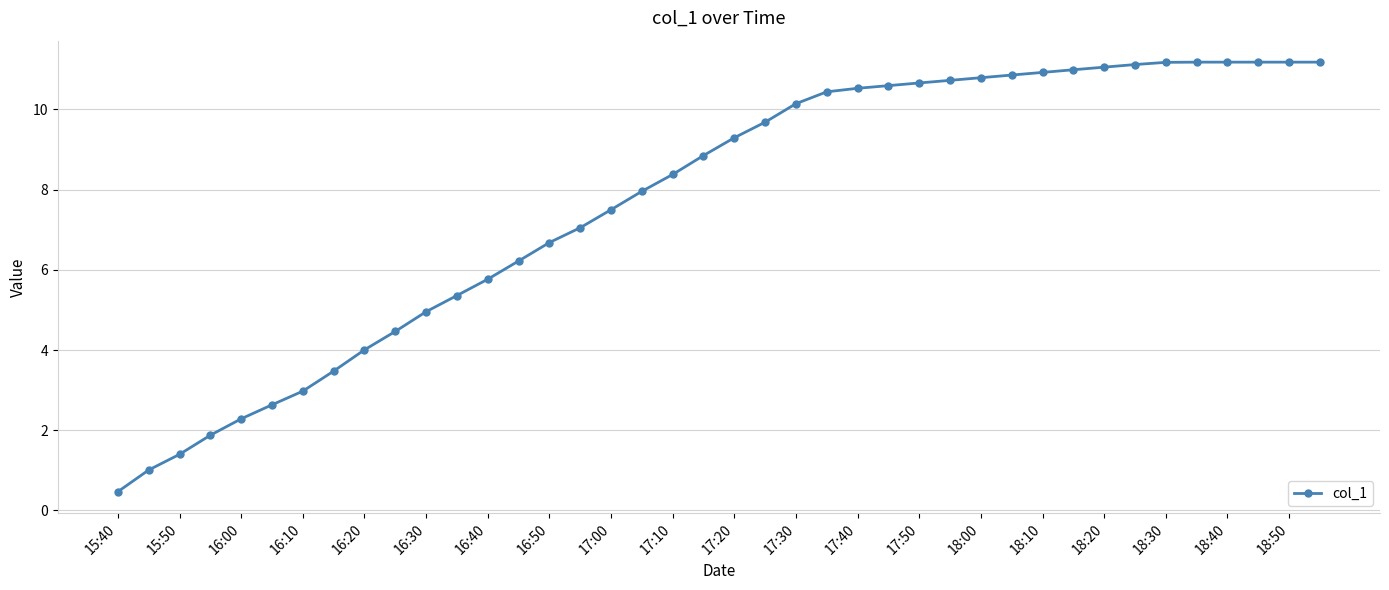

What is the average value?

7.7